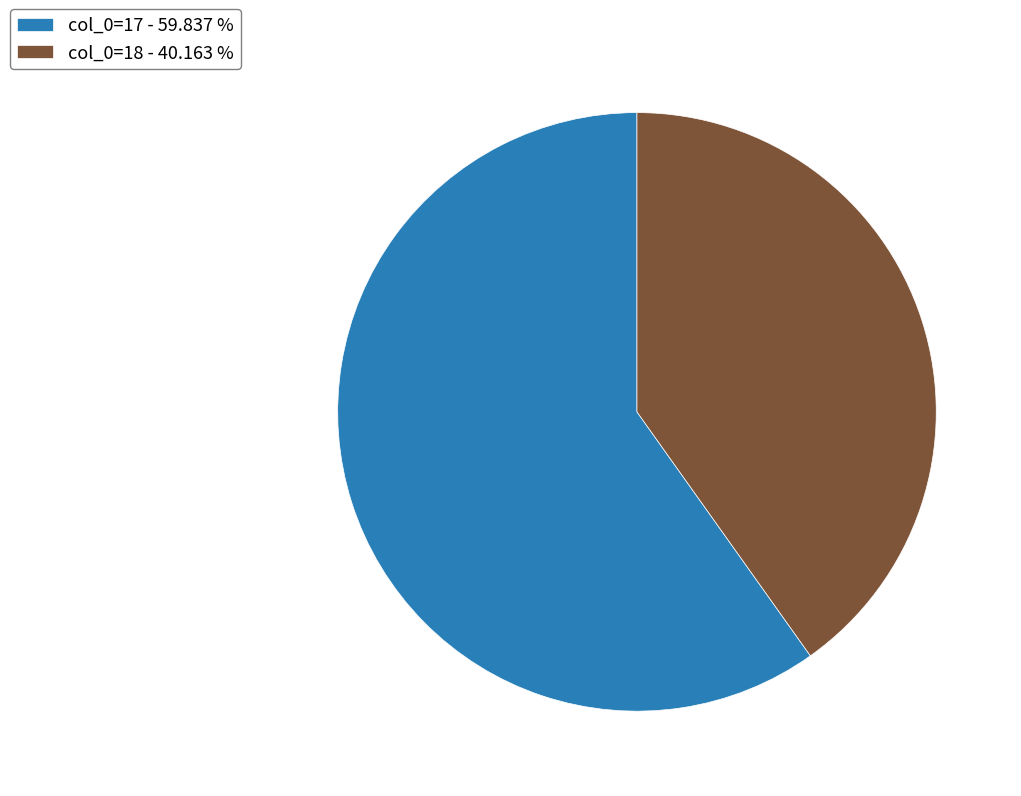

Which category has the biggest portion of the pie?

col_0=17 - 59.837 %